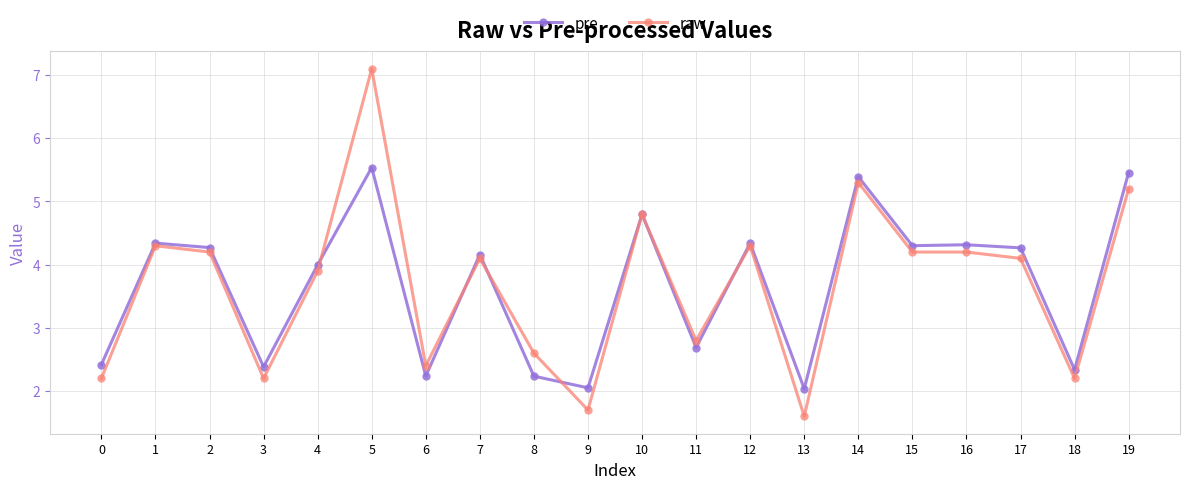

What is the difference between the maximum and second lowest values in the pre series?

3.5